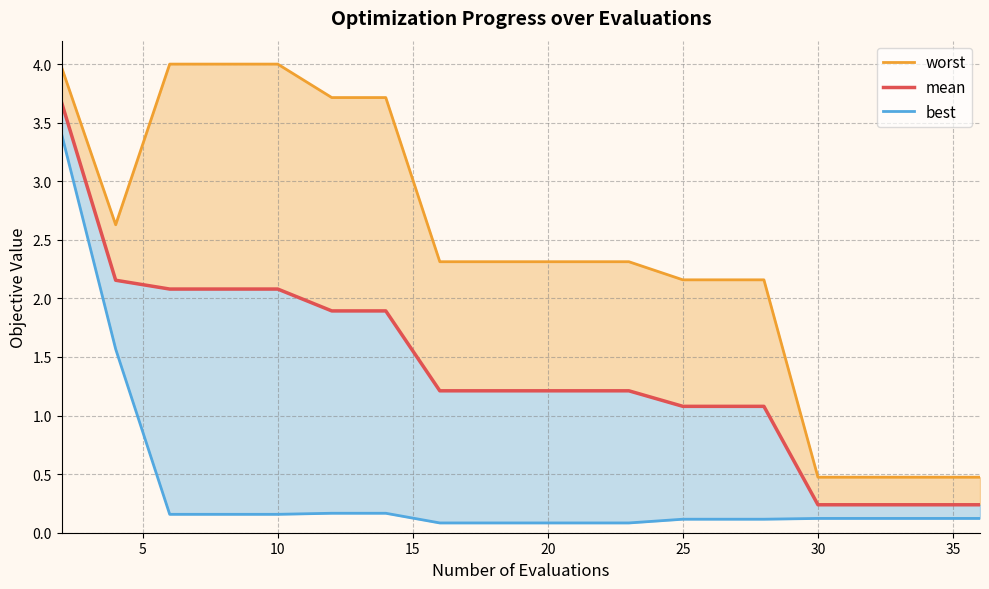

Which series has the largest total across all categories?

worst